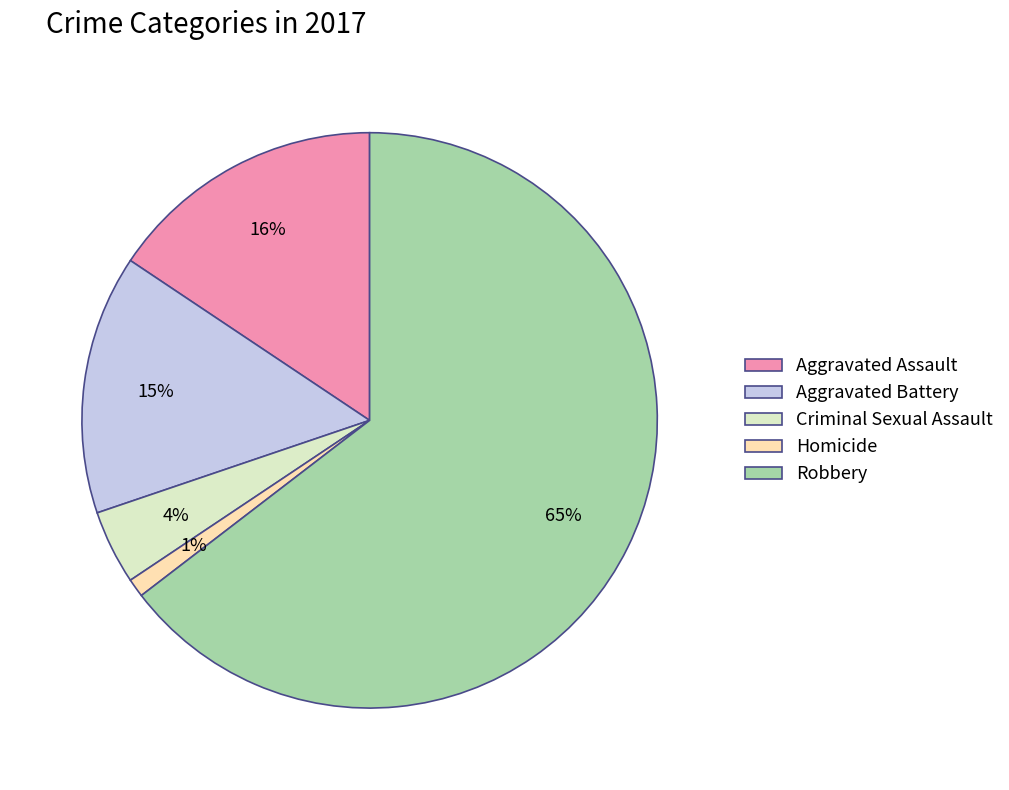

How many slices are in this pie chart?

5